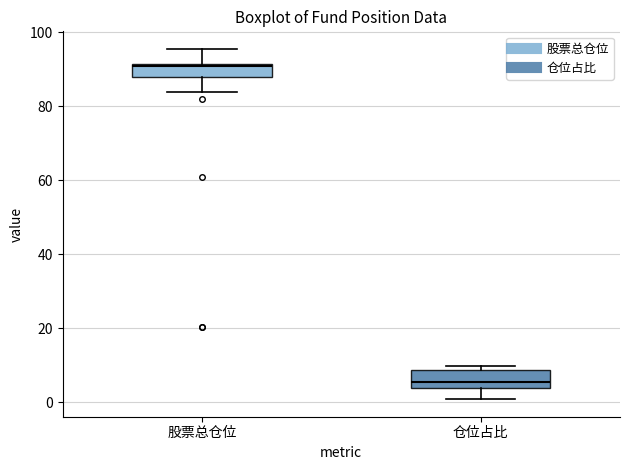

Which box's median line is the highest?

股票总仓位